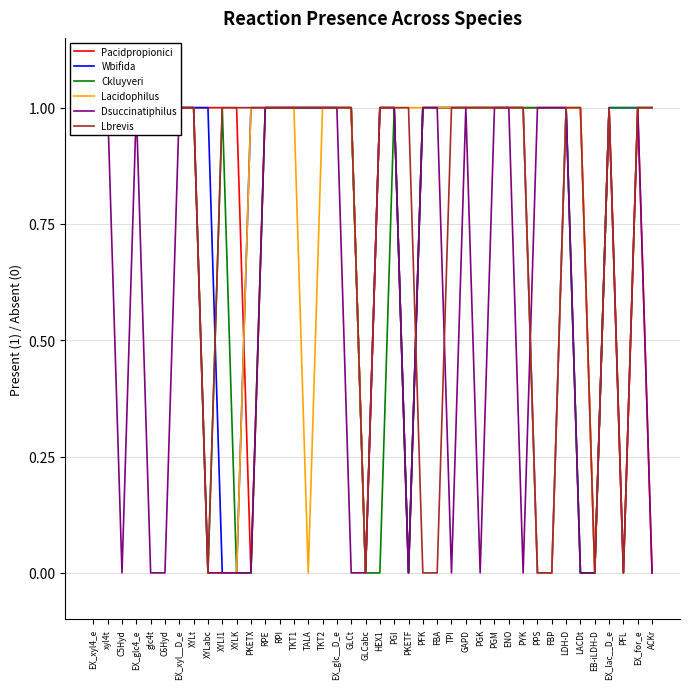

Does the chart display data point markers on the line(s)?

No